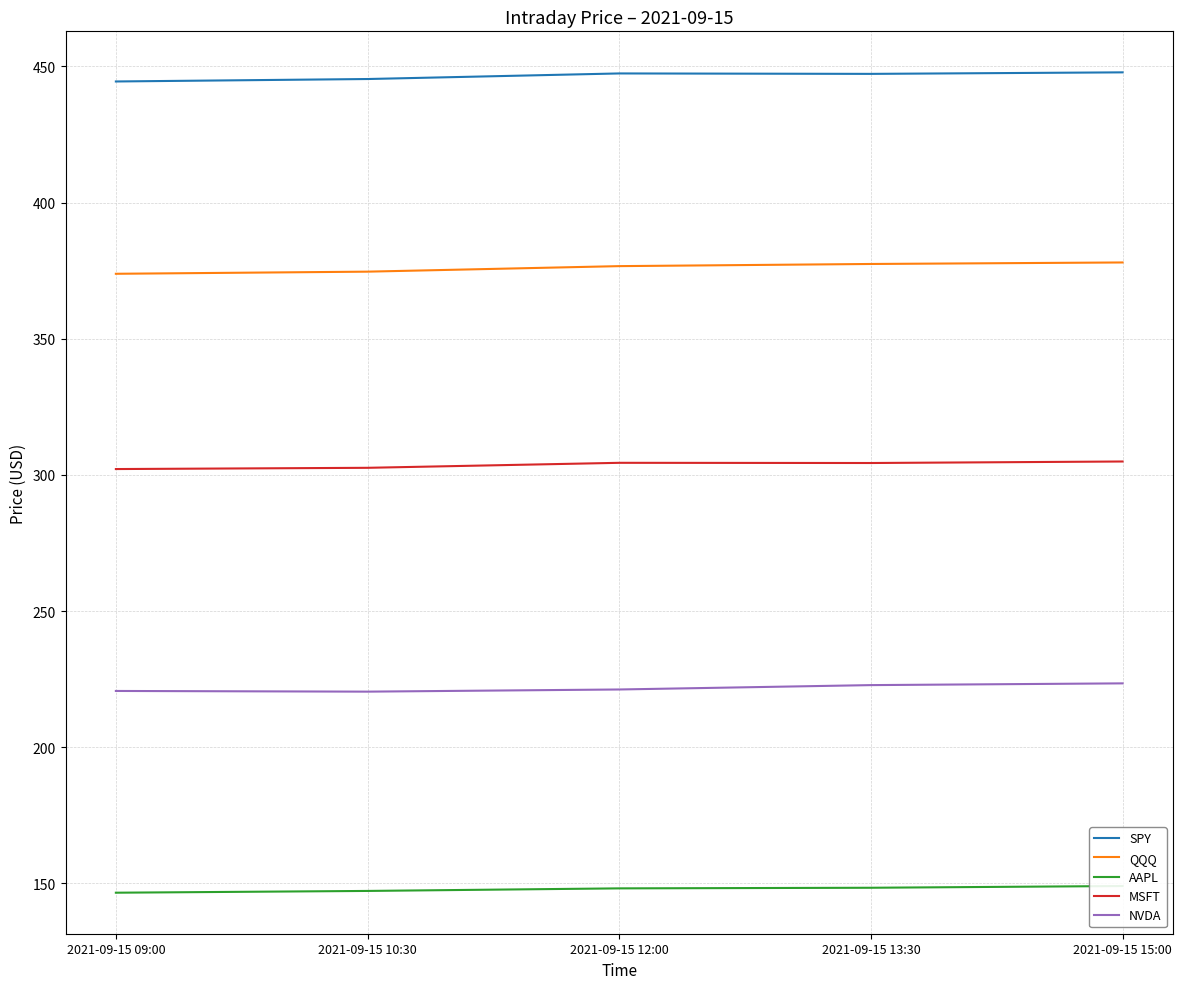

Reading left to right, list all the values displayed in this chart.

SPY: 2021-09-15 09:00=444.5	2021-09-15 10:30=445.4	2021-09-15 12:00=447.4	2021-09-15 13:30=447.3	2021-09-15 15:00=447.8
QQQ: 2021-09-15 09:00=373.9	2021-09-15 10:30=374.6	2021-09-15 12:00=376.7	2021-09-15 13:30=377.5	2021-09-15 15:00=378.0
AAPL: 2021-09-15 09:00=146.6	2021-09-15 10:30=147.3	2021-09-15 12:00=148.2	2021-09-15 13:30=148.4	2021-09-15 15:00=149.1
MSFT: 2021-09-15 09:00=302.2	2021-09-15 10:30=302.6	2021-09-15 12:00=304.5	2021-09-15 13:30=304.4	2021-09-15 15:00=304.9
NVDA: 2021-09-15 09:00=220.7	2021-09-15 10:30=220.4	2021-09-15 12:00=221.2	2021-09-15 13:30=222.8	2021-09-15 15:00=223.5